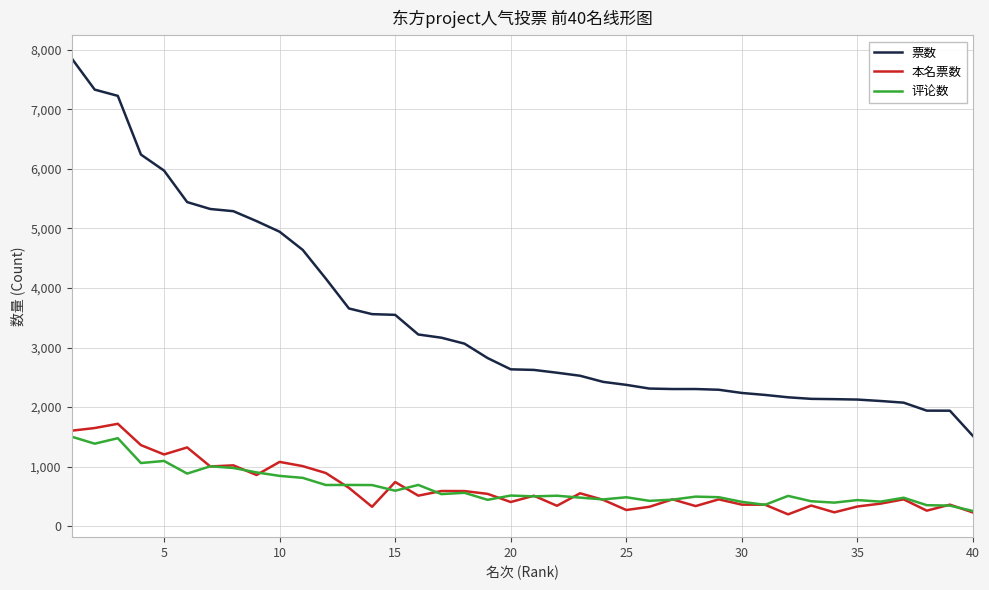

How many categories are shown in the chart?

40